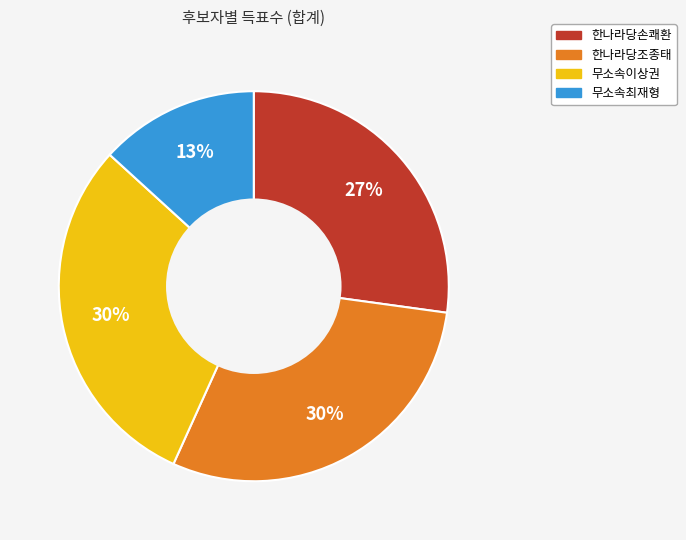

To the nearest percent, what is the average slice percentage?

25%